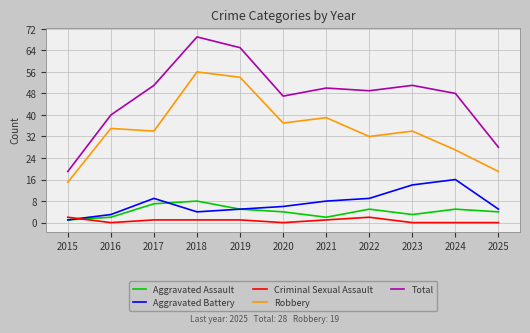

At which label does Criminal Sexual Assault first exceed 1?

2015